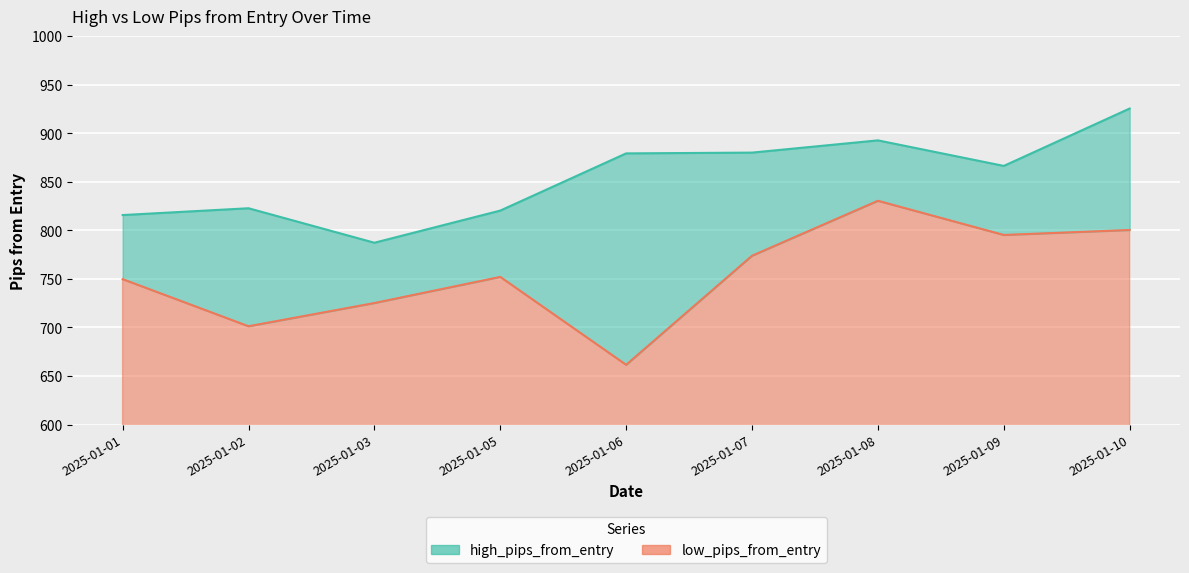

True or false: low_pips_from_entry and high_pips_from_entry intersect in this chart.

False